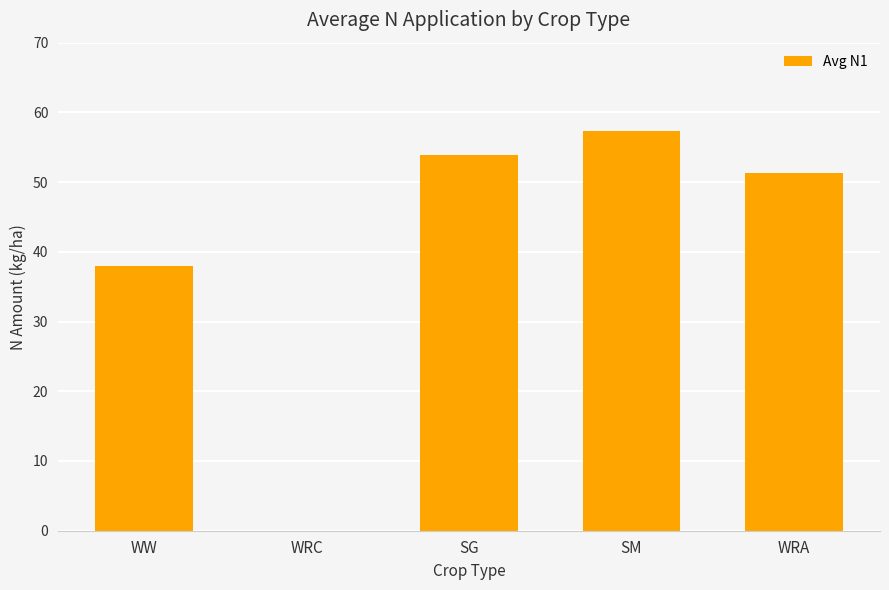

Reading left to right, list all the values displayed in this chart.

37.9	0.0	53.9	57.4	51.3